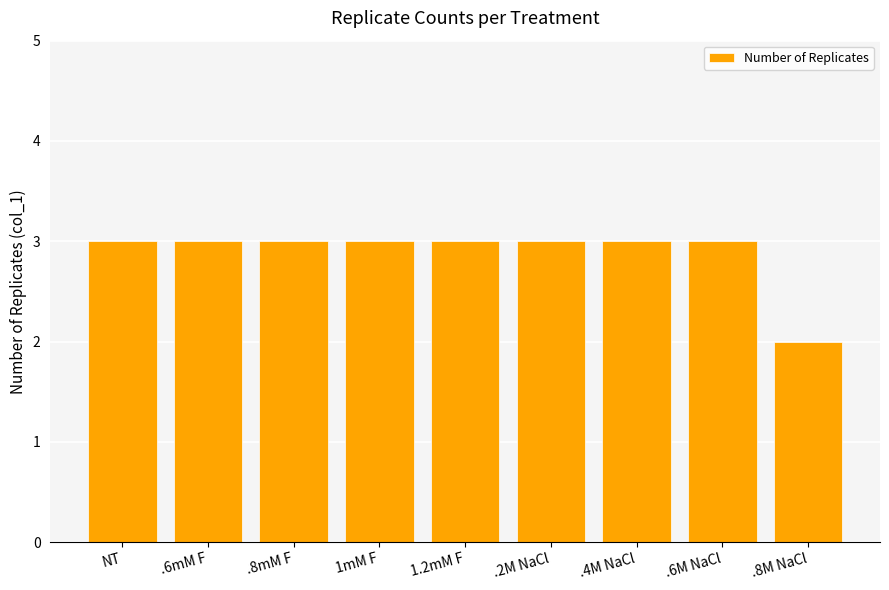

Is it true that the value at .6mM F is 5?

False